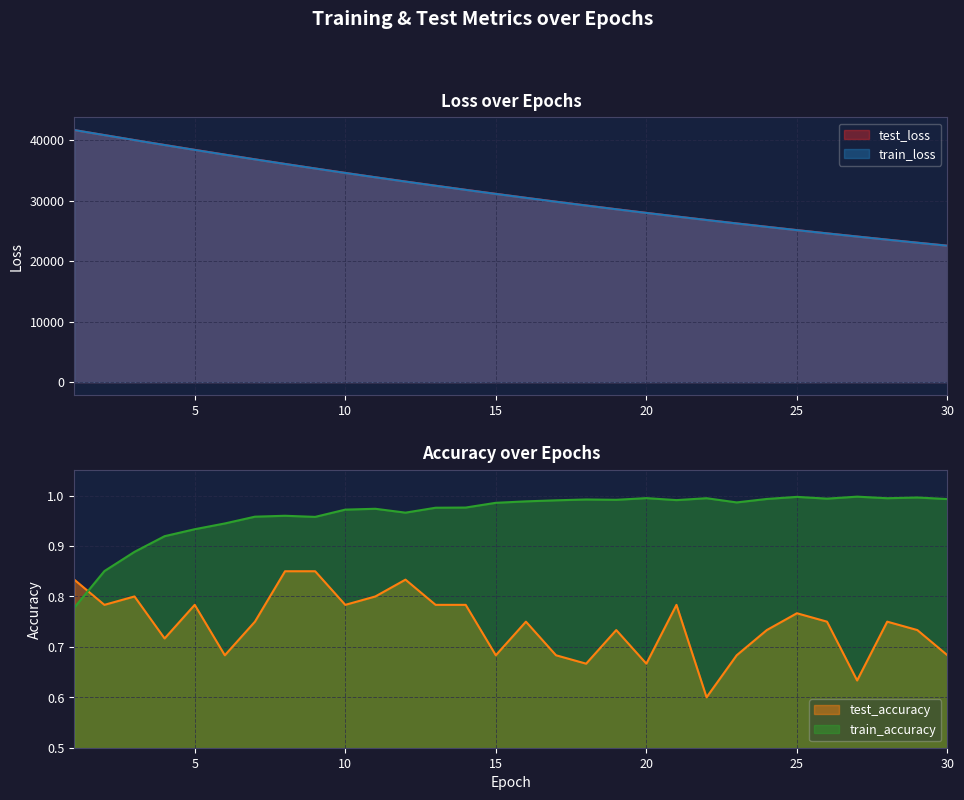

True or false: test_accuracy and test_loss intersect in this chart.

False